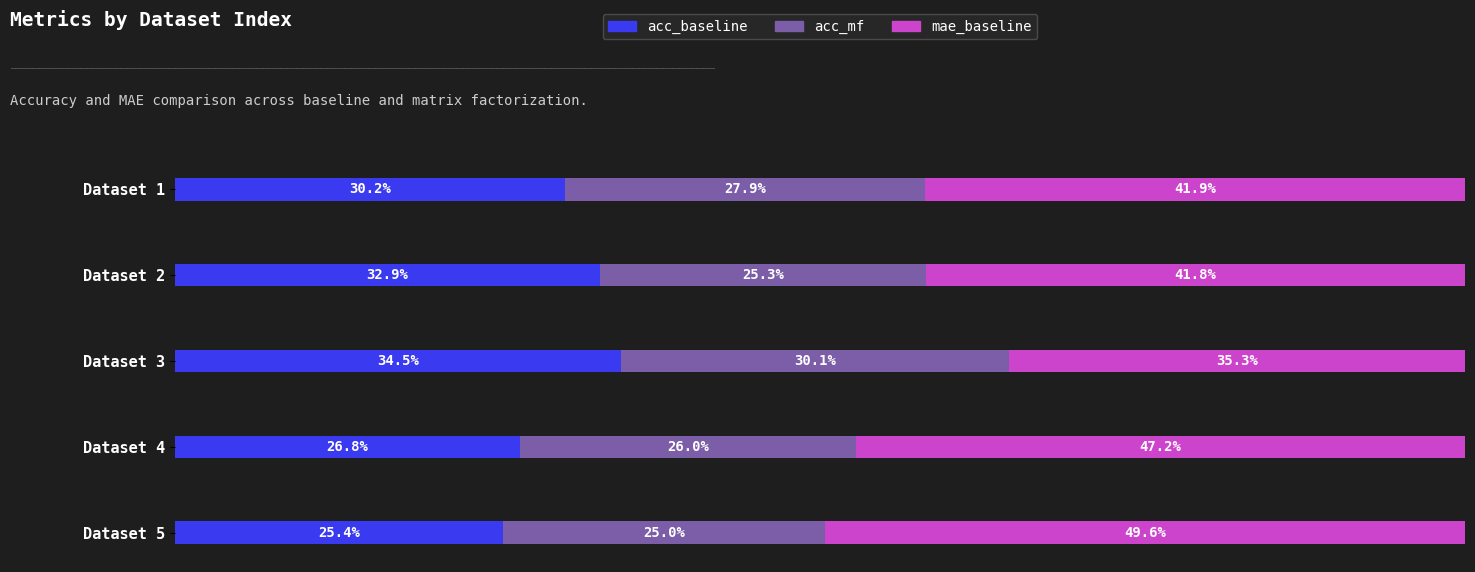

How many acc_mf values are between 0 and 1?

5